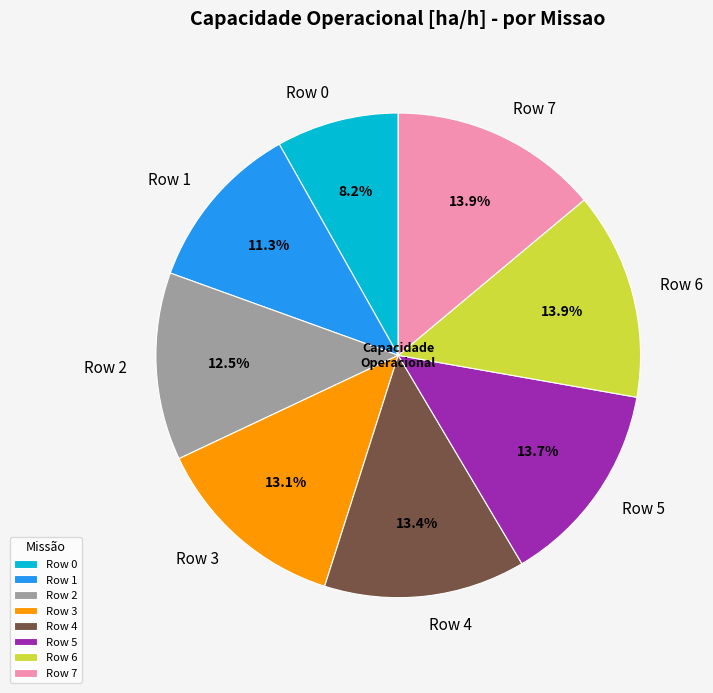

Count the number of slices in the pie.

8